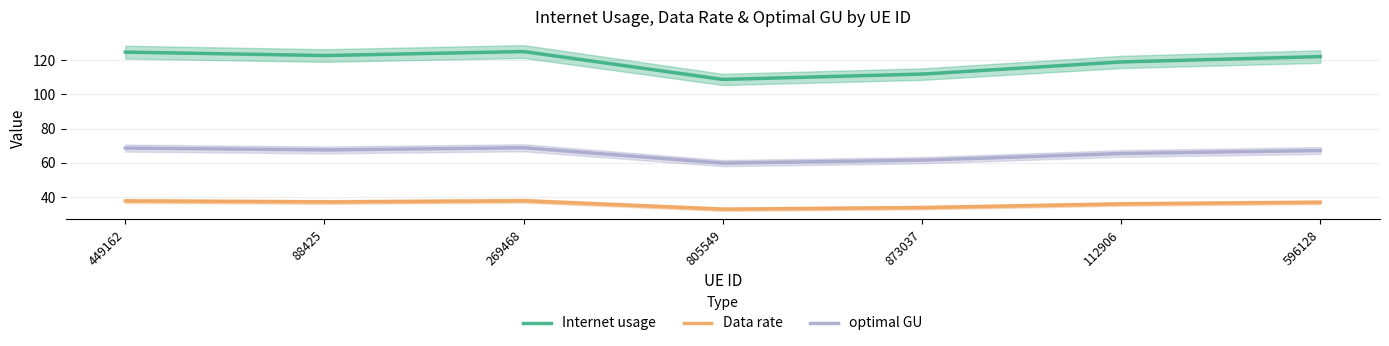

At 269468, list the series in order from smallest to largest.

Data rate, optimal GU, Internet usage